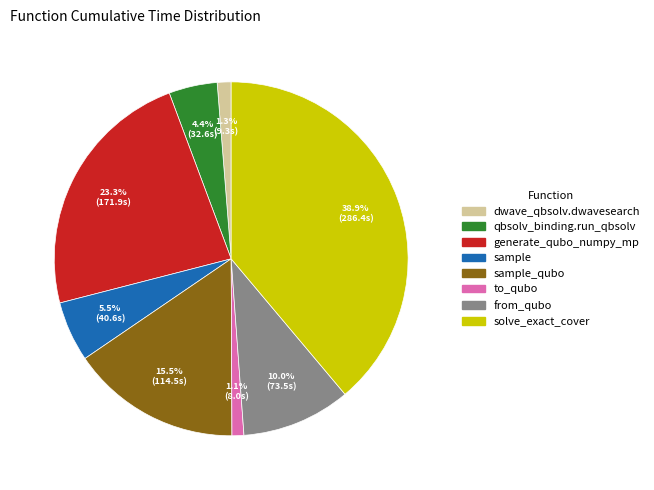

Is there any slice that represents more than half of the pie?

No